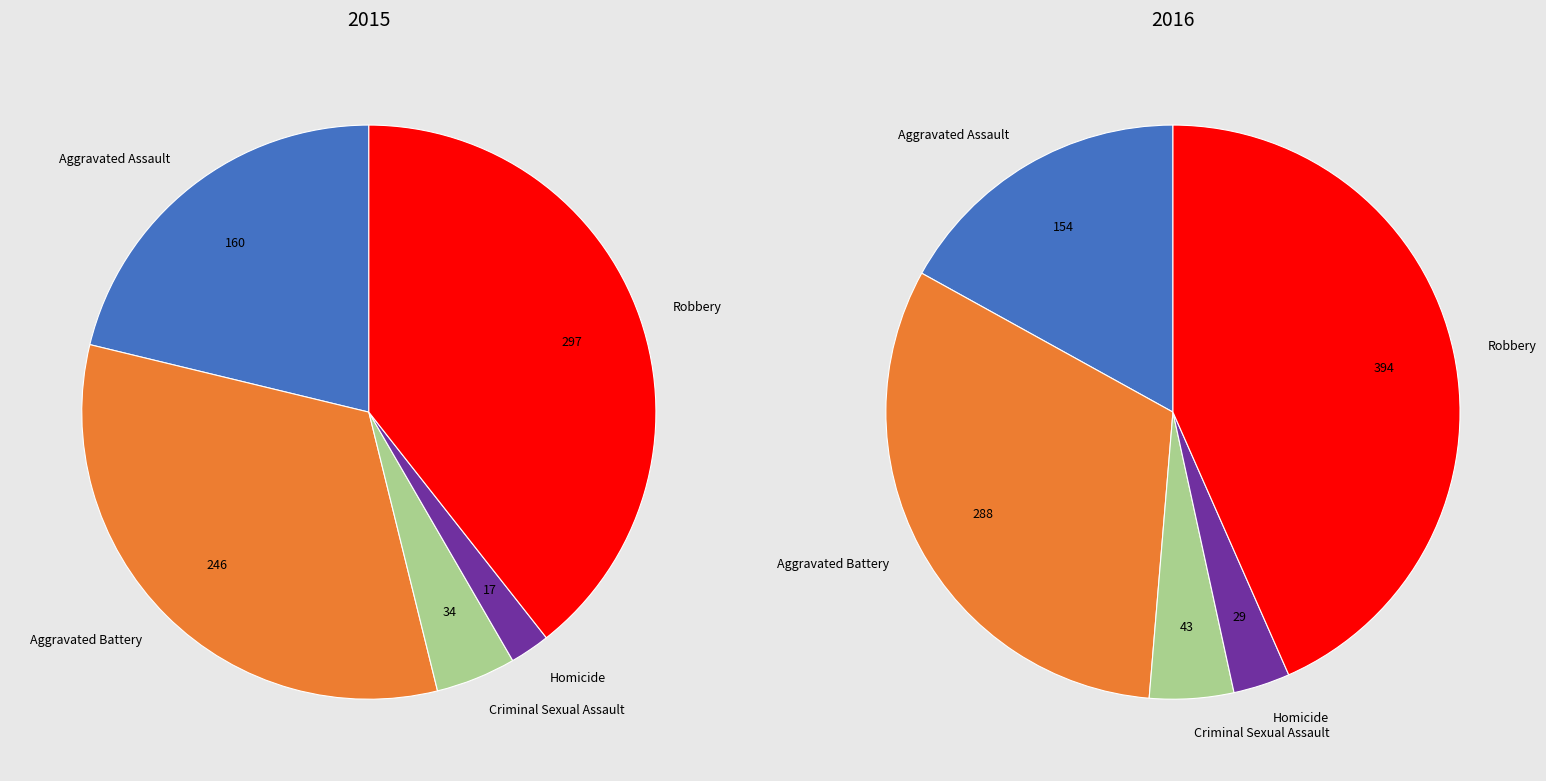

How many segments does this pie chart have?

5